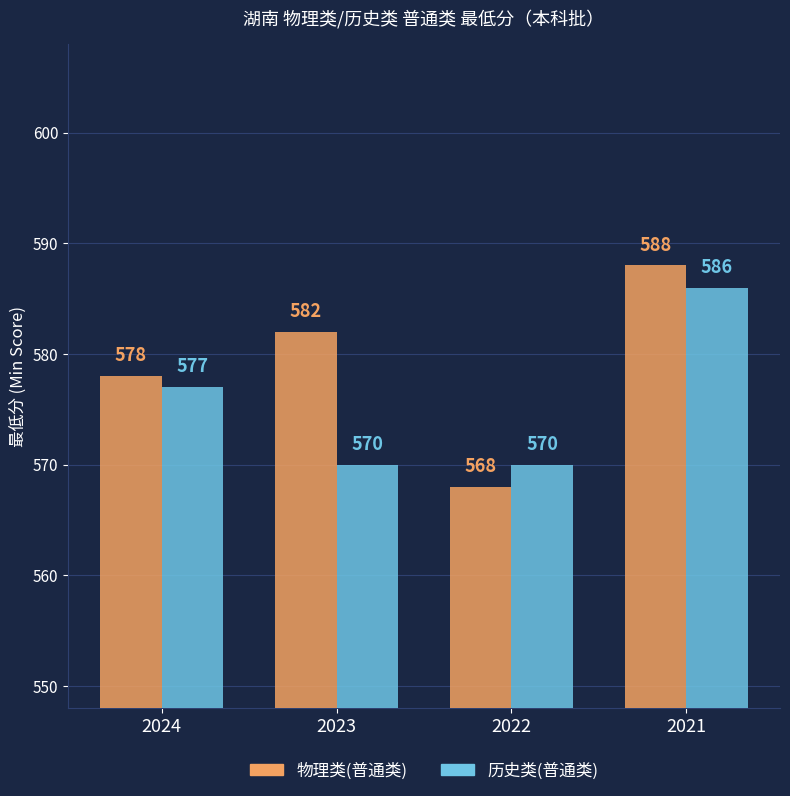

What is the difference between the maximum and minimum values in the 历史类(普通类) series?

16